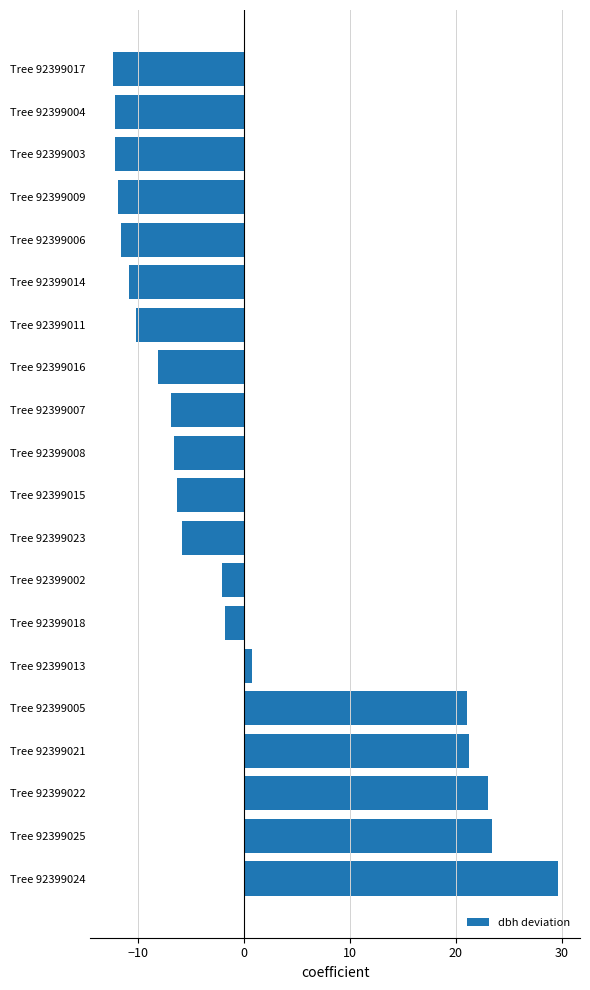

The value at Tree 92399017 is -12.4. True or false?

True